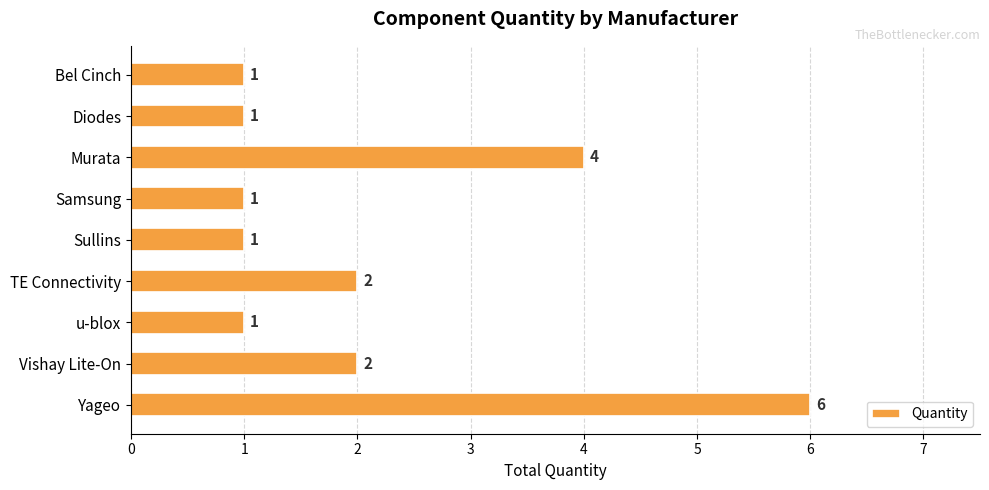

What is the greatest value displayed?

6